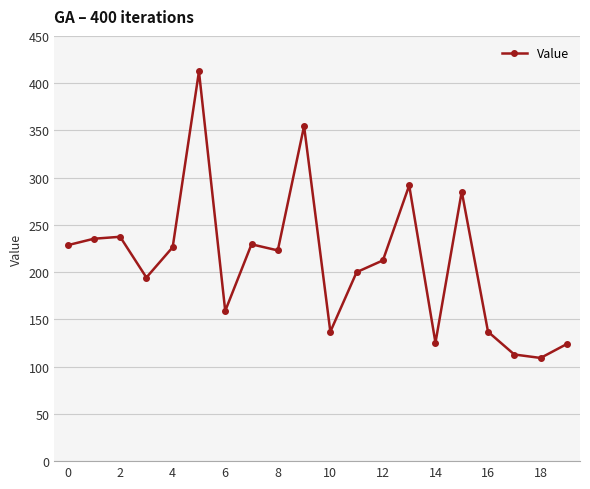

What is the value of the 10th point from the left?

354.6